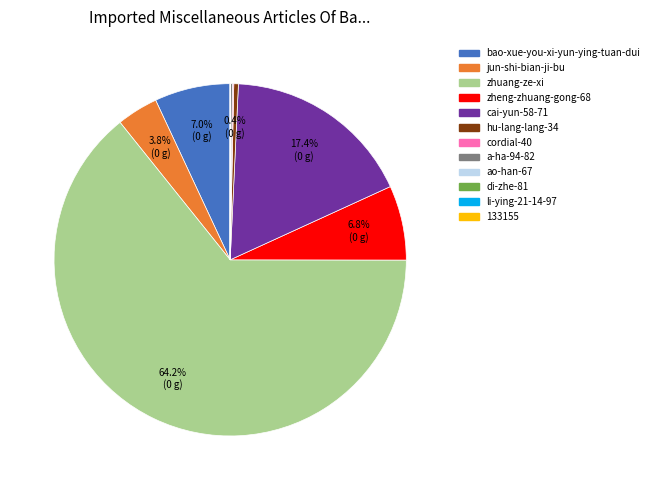

Which category has the biggest portion of the pie?

zhuang-ze-xi